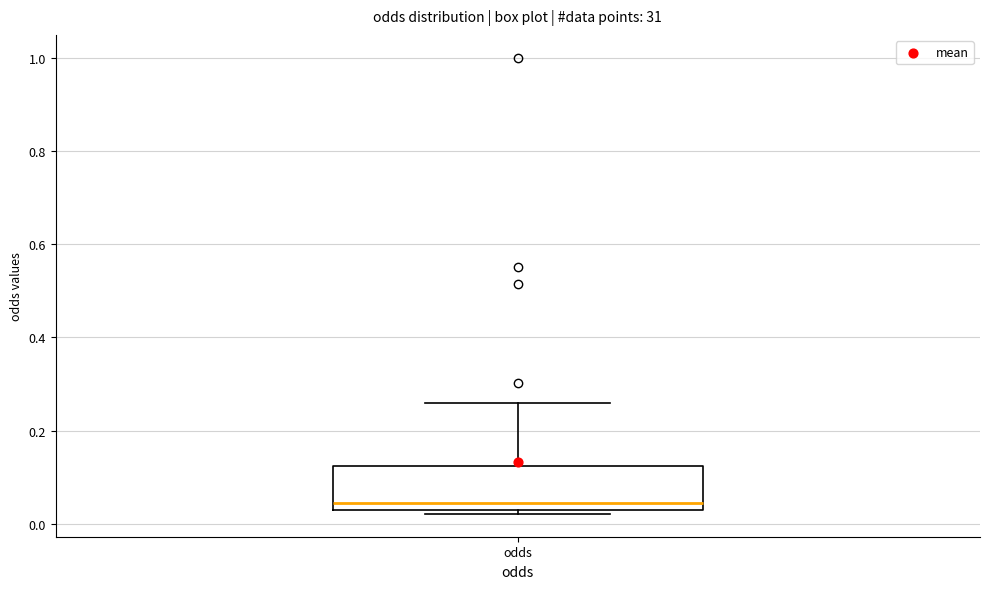

Transcribe this box plot: give where the median line is, the range the box spans, and where the two whiskers end, as read against the y-axis. The values are not printed on the chart, so give them approximately, as read against the axis.

median 0.04, box 0.02 to 0.12, whiskers 0.02 (just below the box's lower edge) to 0.26